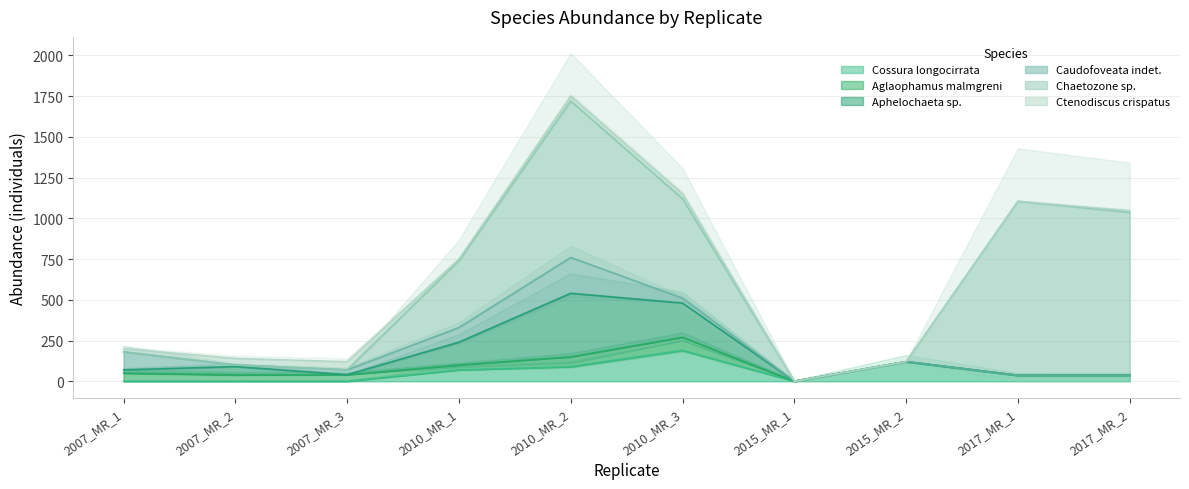

Is it true that Aphelochaeta_sp. equals 210.0 at 2010_MR_3?

True